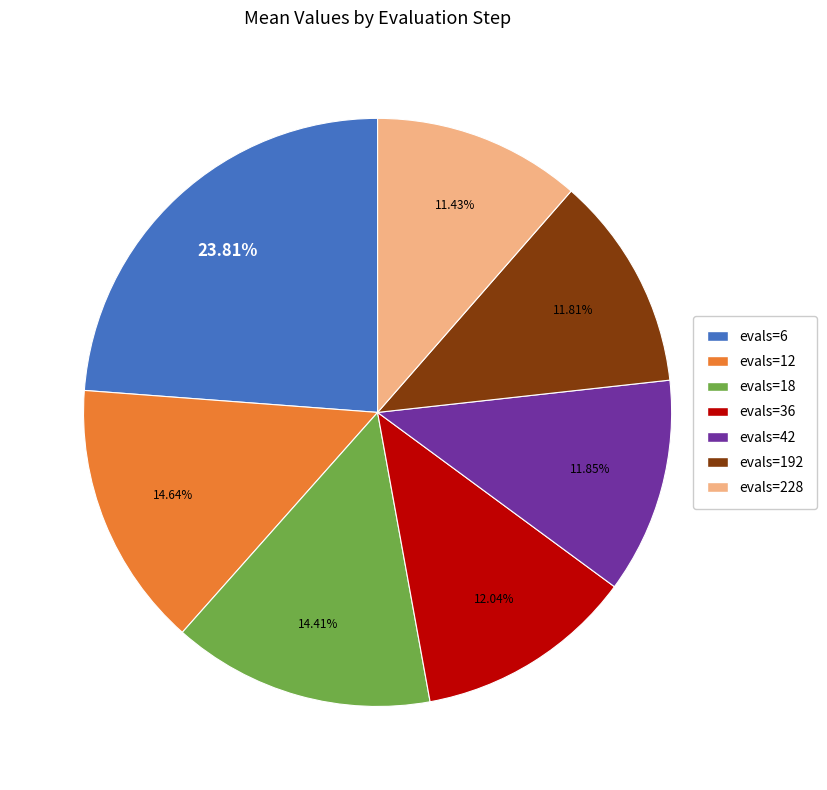

True or false: evals=192 accounts for 1% of the total.

False